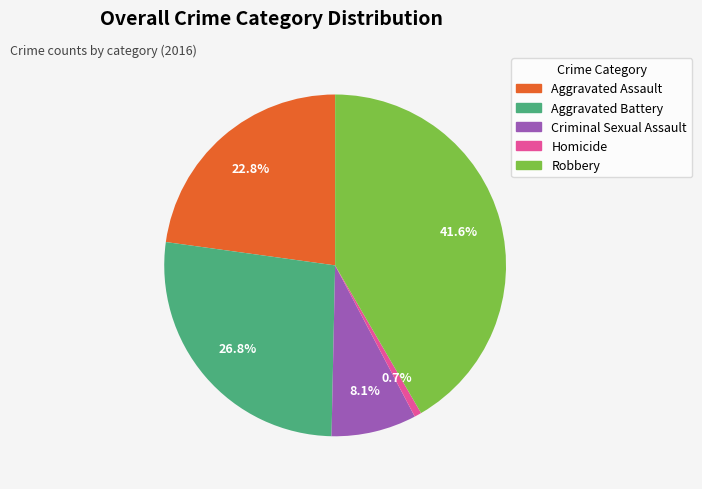

What is the largest slice in the pie chart?

Robbery